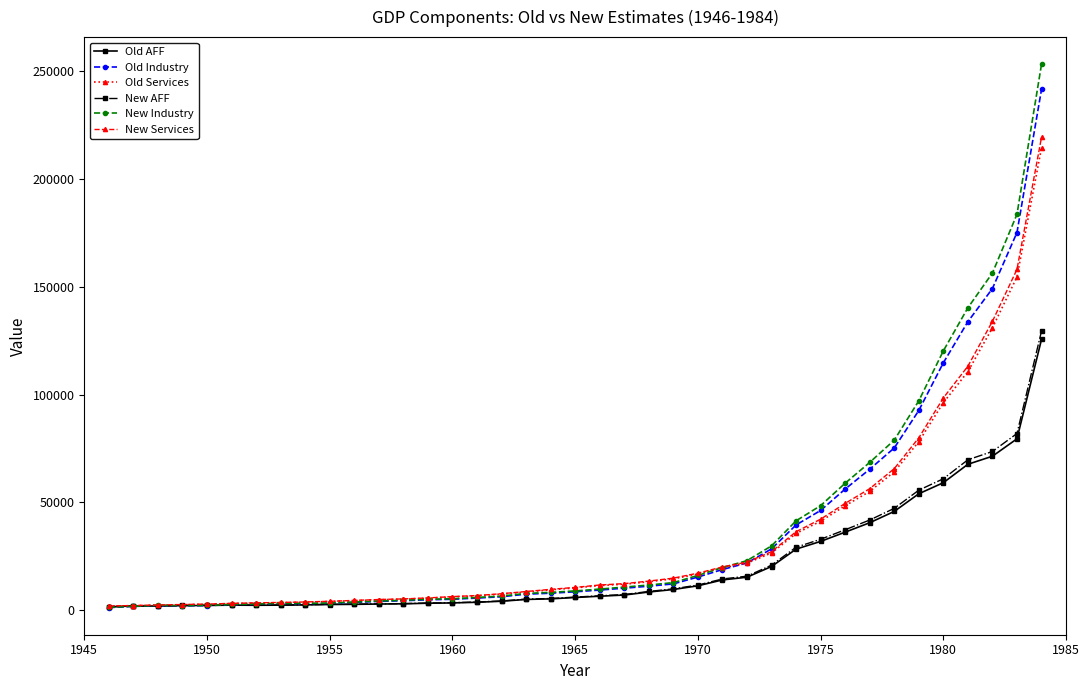

How many data points in New Industry are above 9042?

20